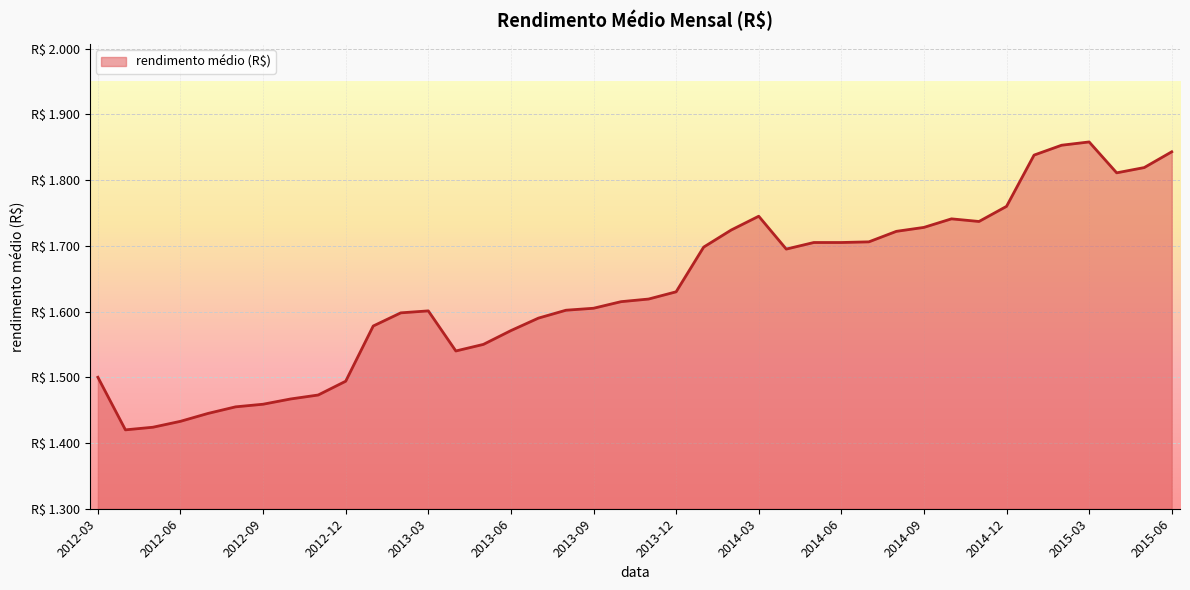

Is this an area chart (filled region under the line)?

Yes